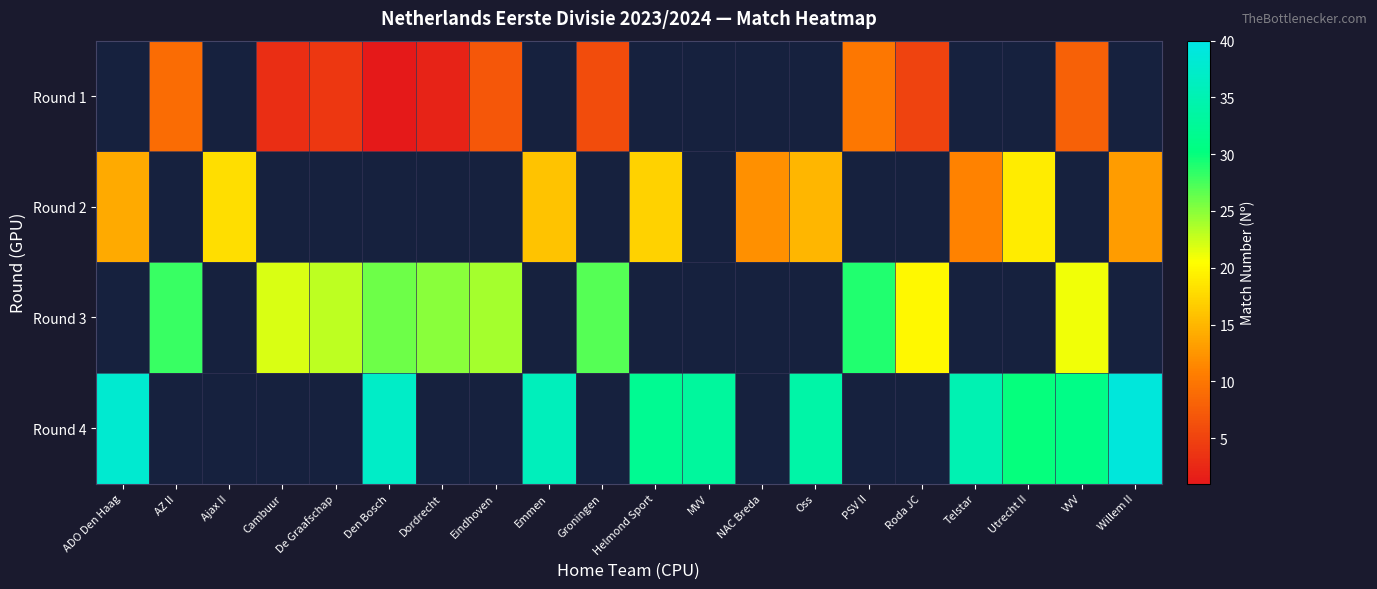

Rank the series by their average value, from lowest to highest.

Round 1, Round 2, Round 3, Round 4